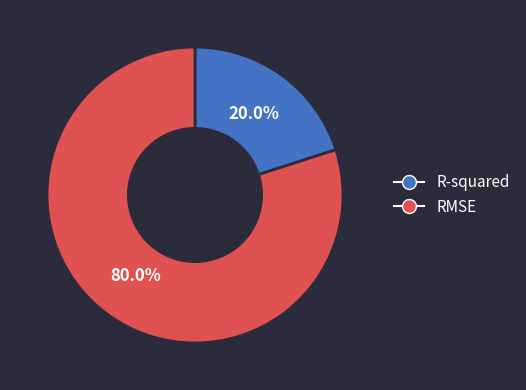

To the nearest percent, what percentage of the pie is R-squared?

20%